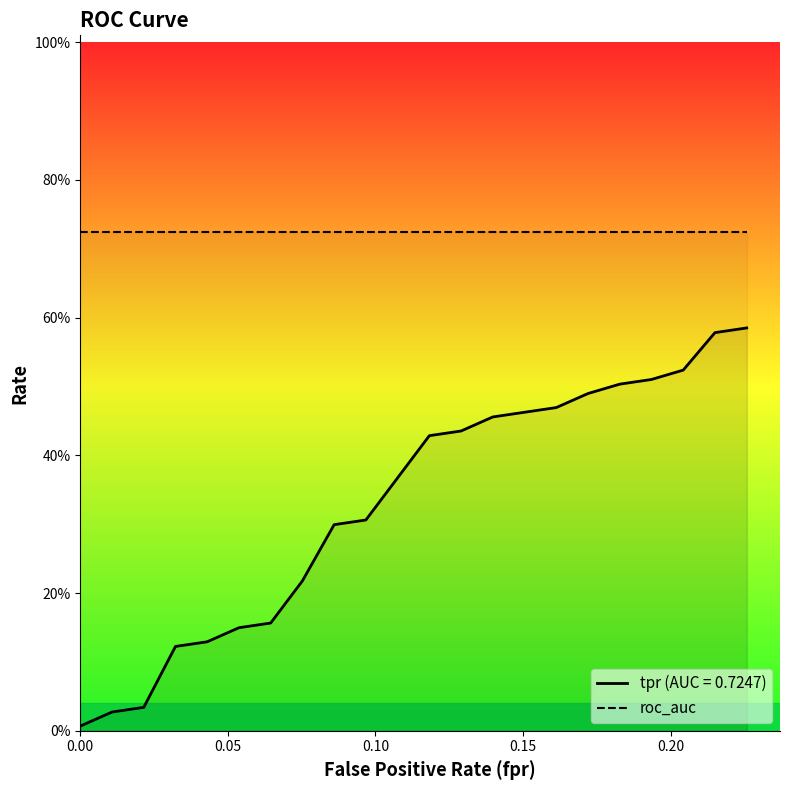

True or false: fpr has a value of 0.0 at roc_auc.

True